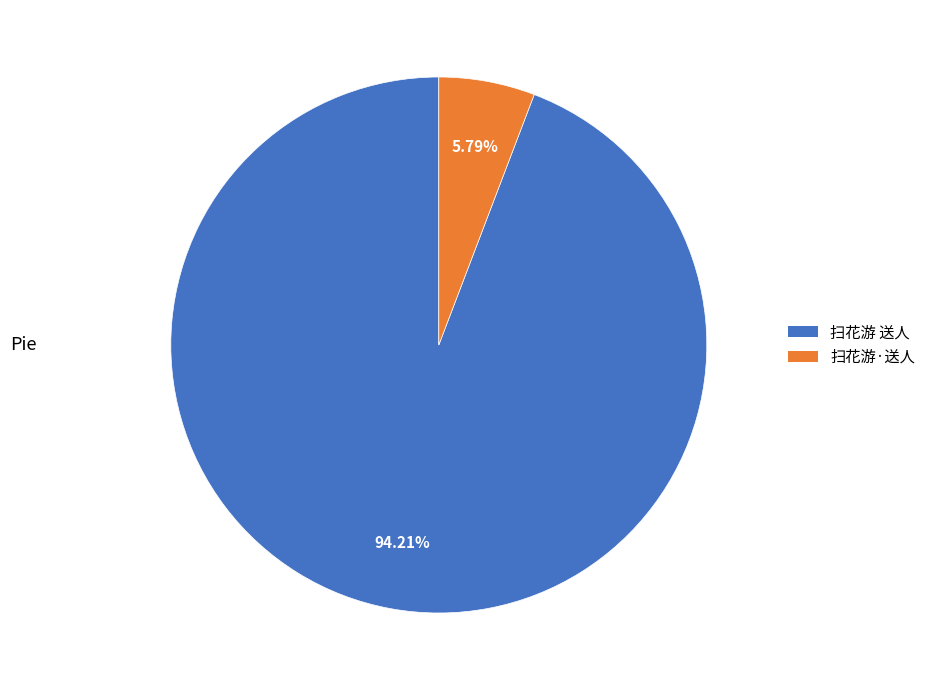

Is there any slice that represents more than half of the pie?

Yes